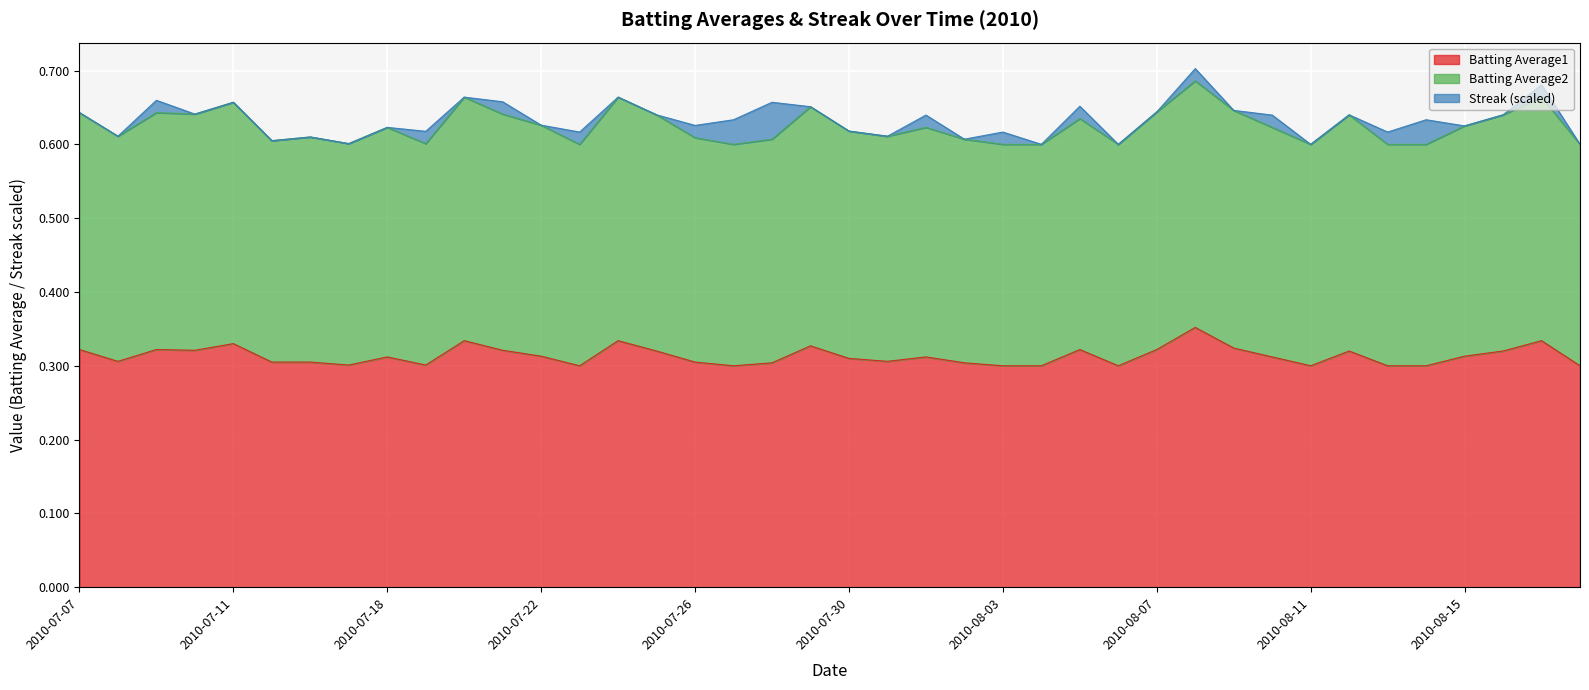

What is the spread (max minus min) of values at 2010-07-29?

0.3